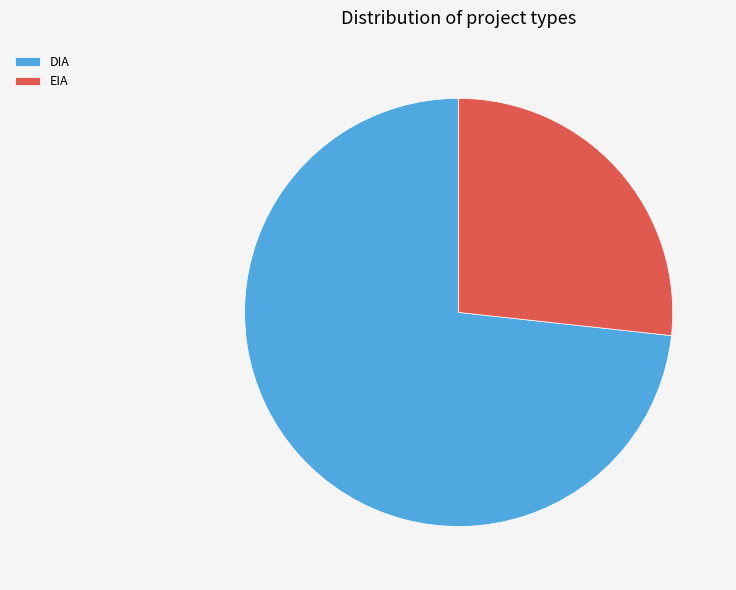

Rank the categories by value from highest to lowest.

DIA, EIA